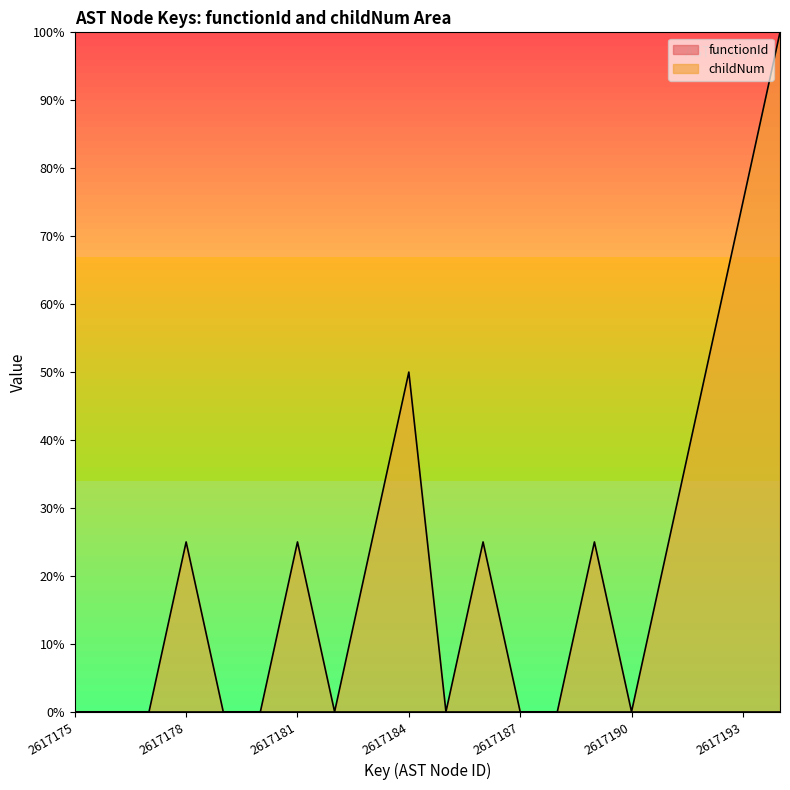

What is the difference between the maximum and minimum values?

100